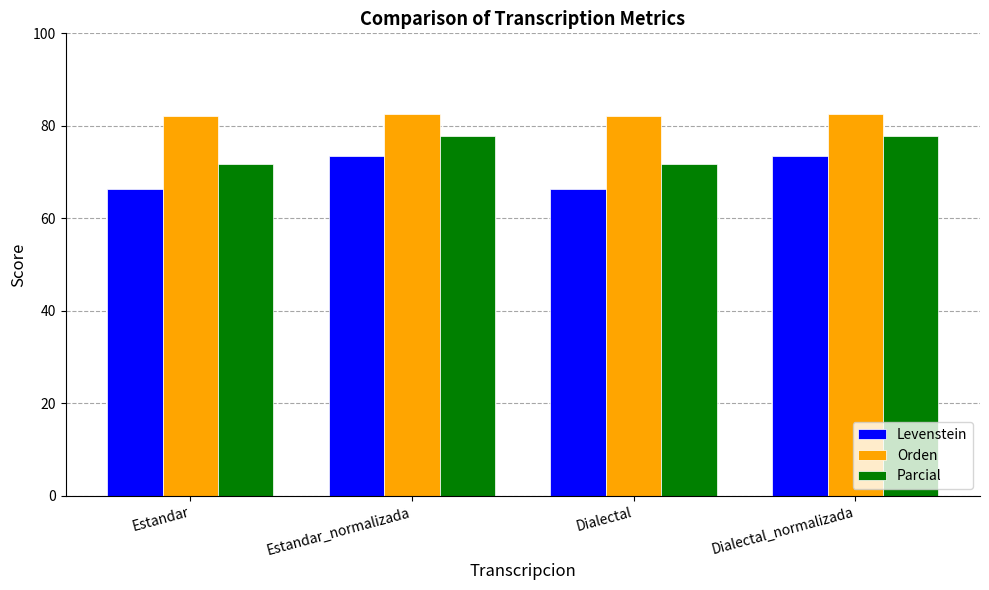

What is the label of the 1st bar from the left?

Estandar